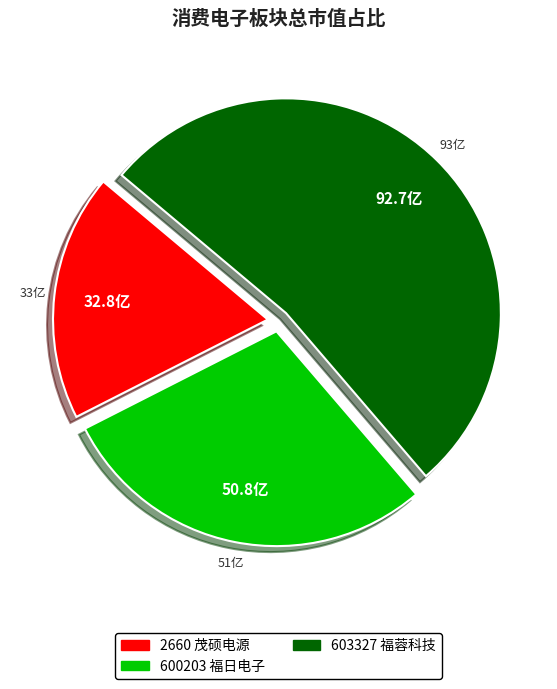

Which has a higher value, 603327 or 600203?

603327